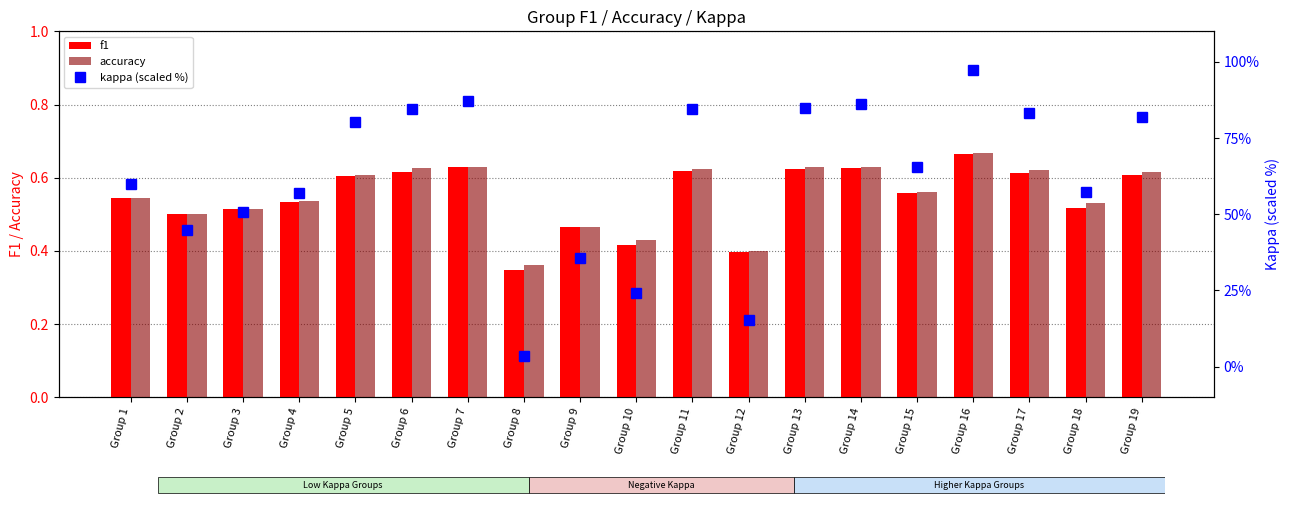

True or false: accuracy has a value of 0.3 at Group 6.

False